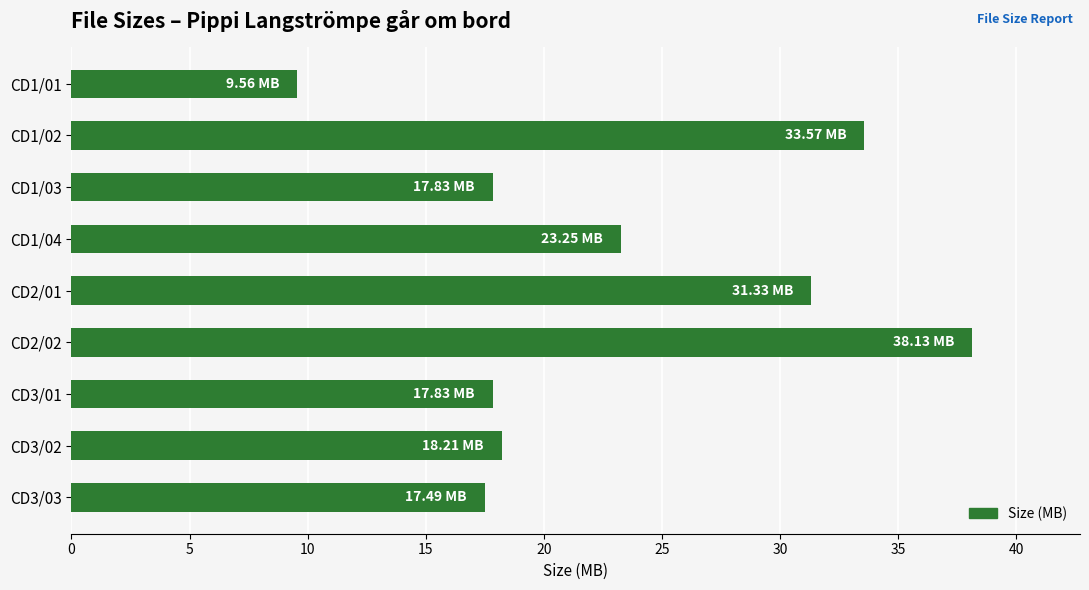

Which has a higher value, CD3/02 or CD2/02?

CD2/02